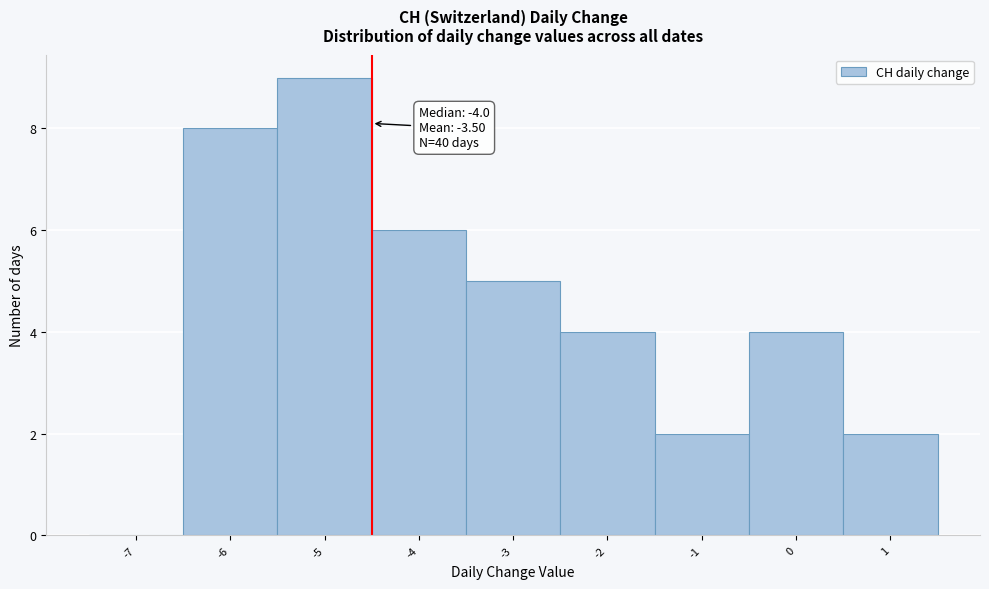

Reading right to left, what are all the values shown in this chart?

1=2	0=4	-1=2	-2=4	-3=5	-4=6	-5=9	-6=8	-7=0